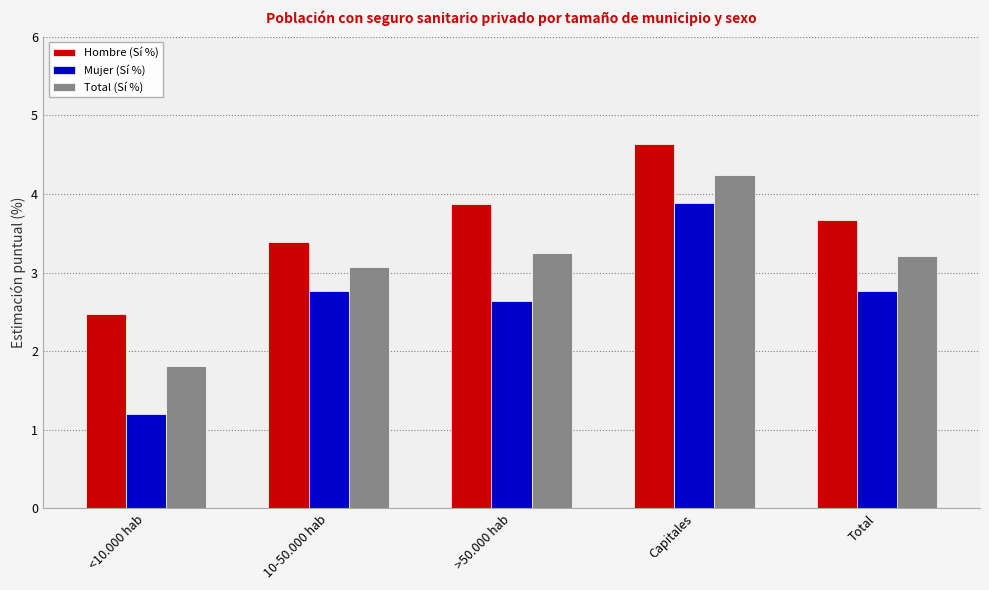

List the series in order of their peak value, lowest first.

Mujer (Sí %), Total (Sí %), Hombre (Sí %)